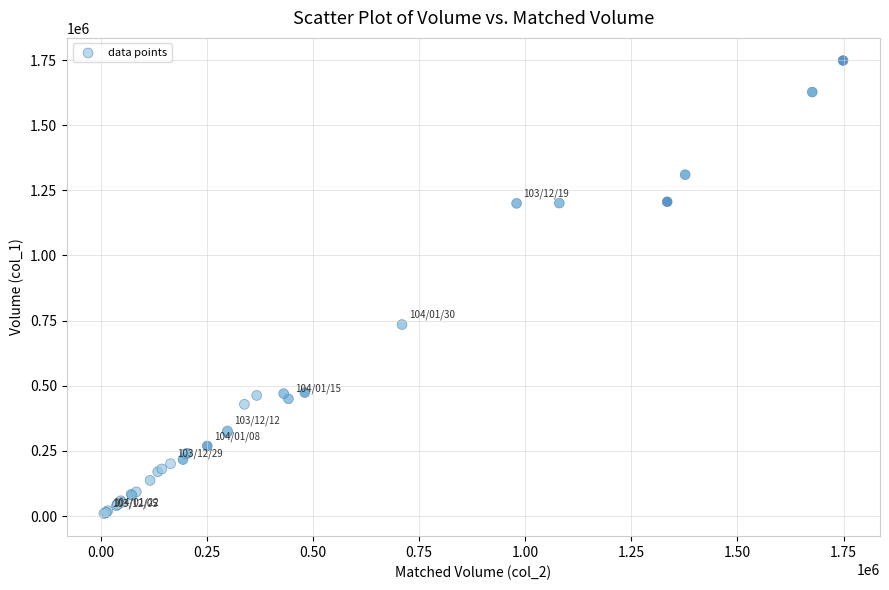

What Y value in the scatter plot is closest to 879000?

735000